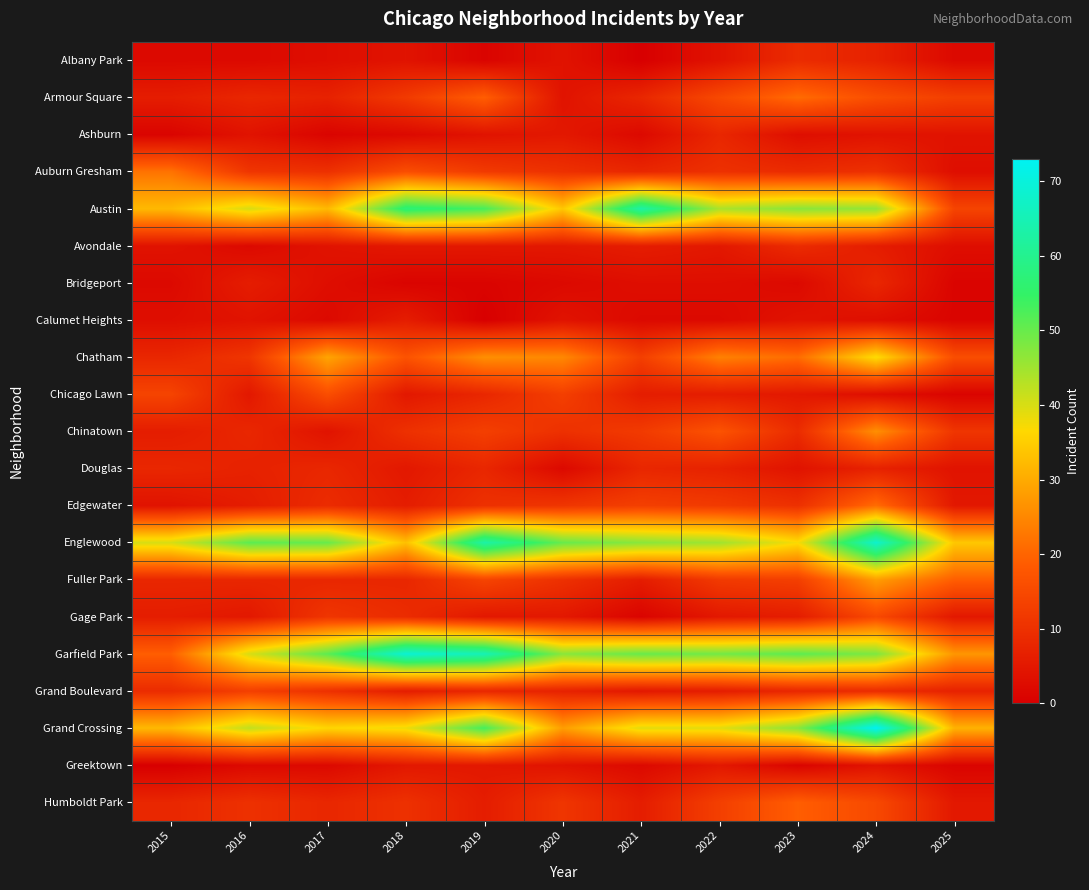

At which category is the sum across all series the highest?

2024